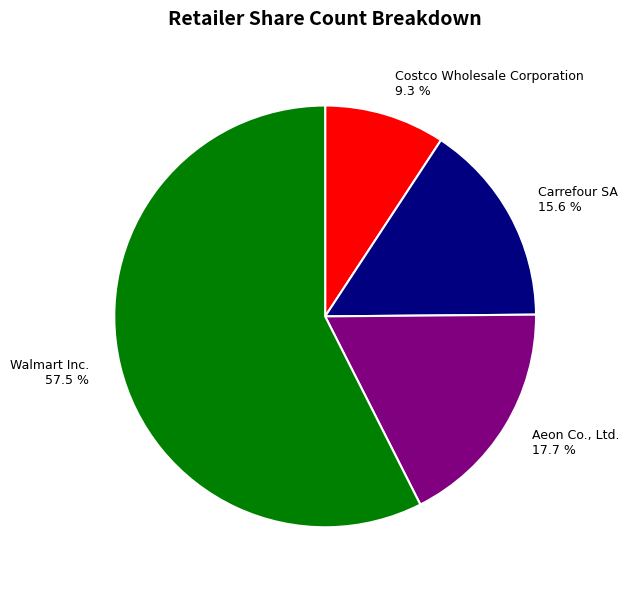

Between Walmart Inc. and Carrefour SA, which is larger?

Walmart Inc.